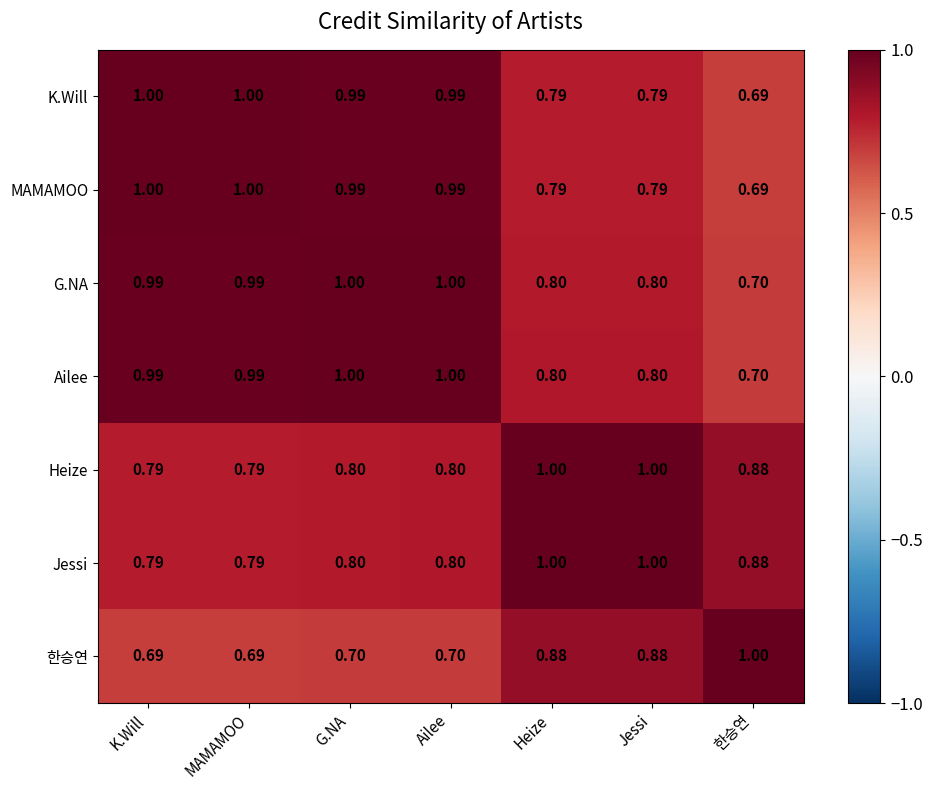

Is the value of Jessi at Jessi greater than the value of Ailee at K.Will?

Yes